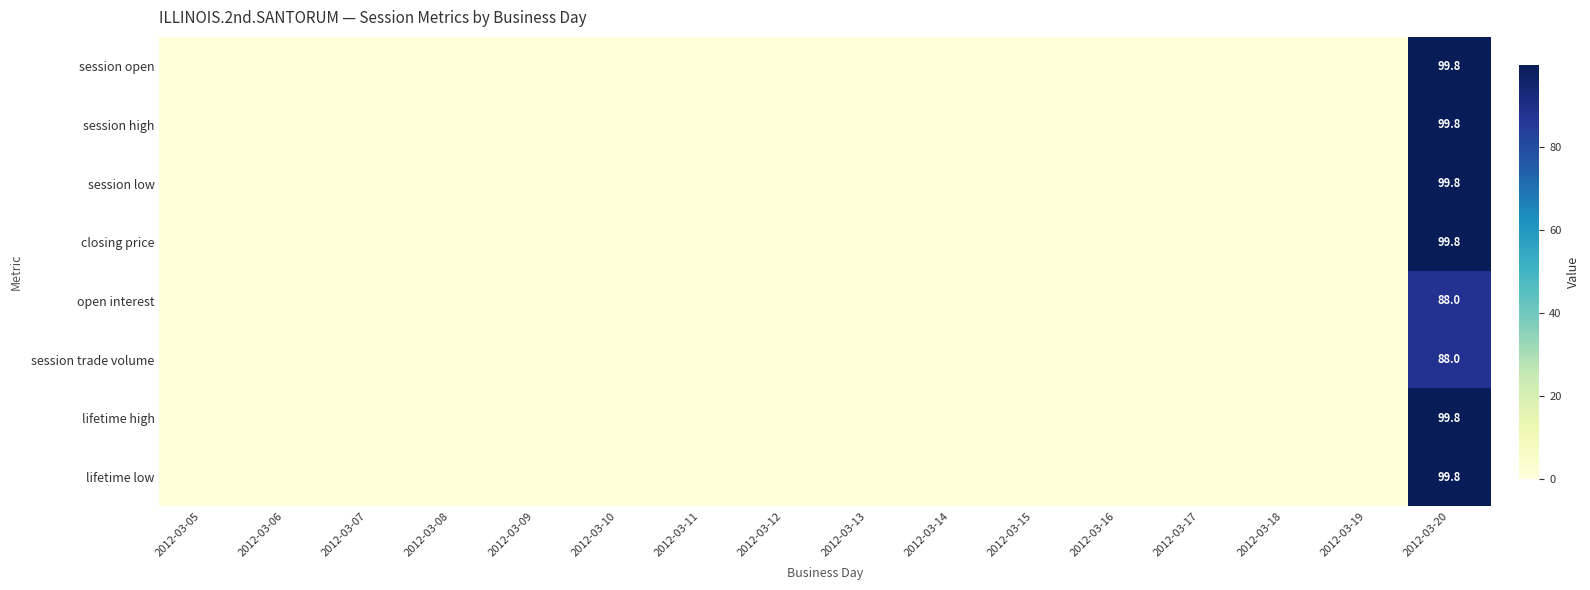

Is the value of closing price at 2012-03-13 greater than the value of open interest at 2012-03-08?

No